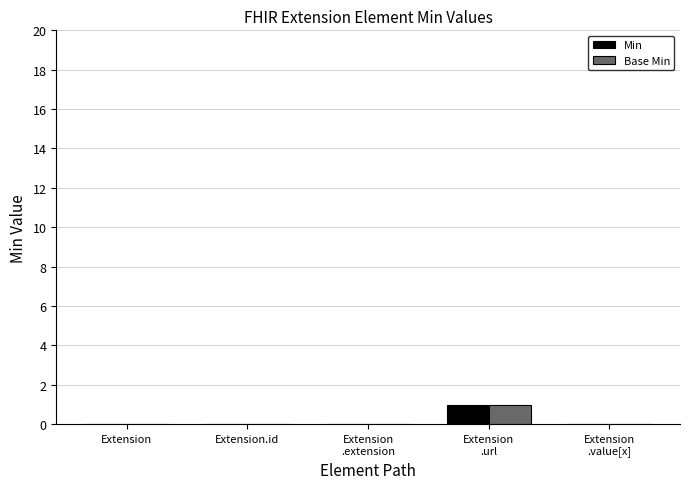

True or false: Min has a value of 0 at Extension.id.

True